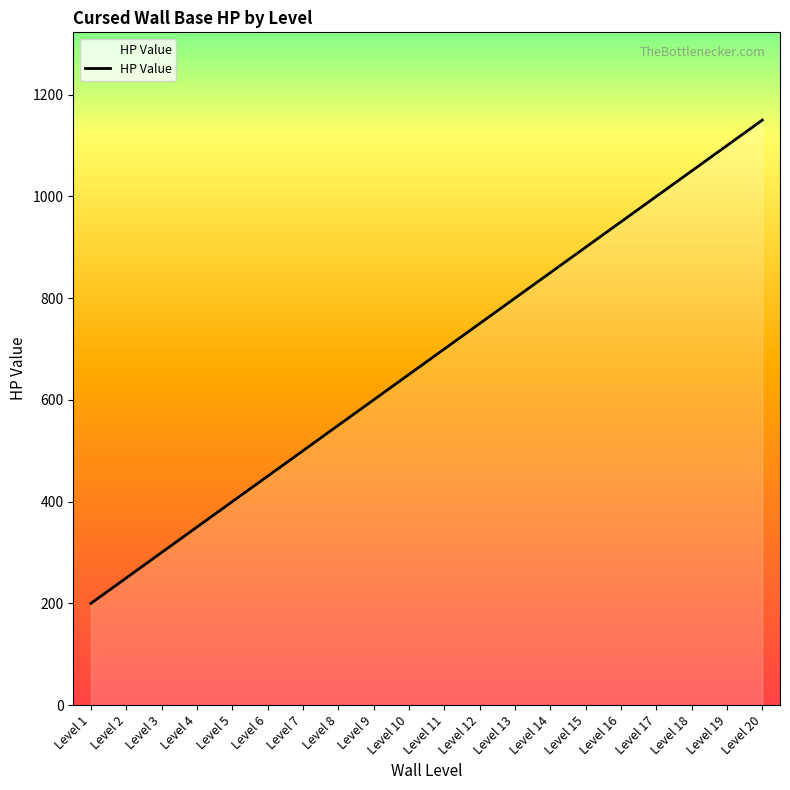

List the labels in order of value, largest first.

Level 20, Level 19, Level 18, Level 17, Level 16, Level 15, Level 14, Level 13, Level 12, Level 11, Level 10, Level 9, Level 8, Level 7, Level 6, Level 5, Level 4, Level 3, Level 2, Level 1